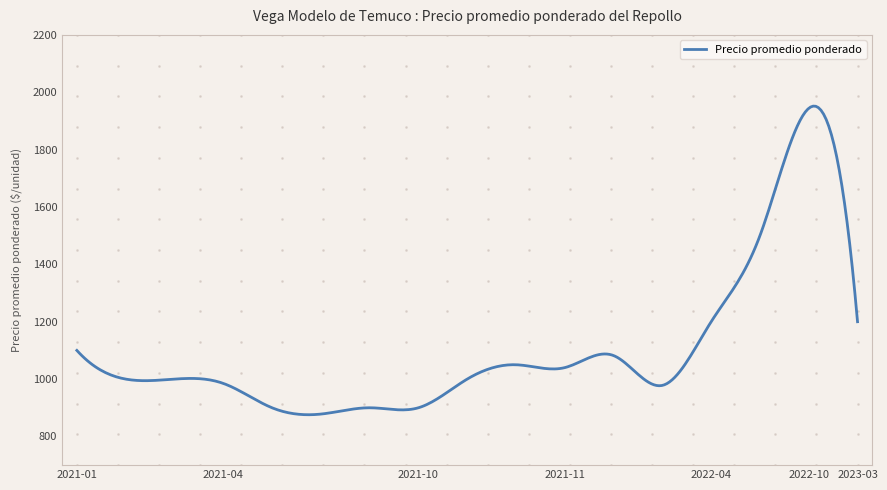

What is the greatest value displayed?

1951.7